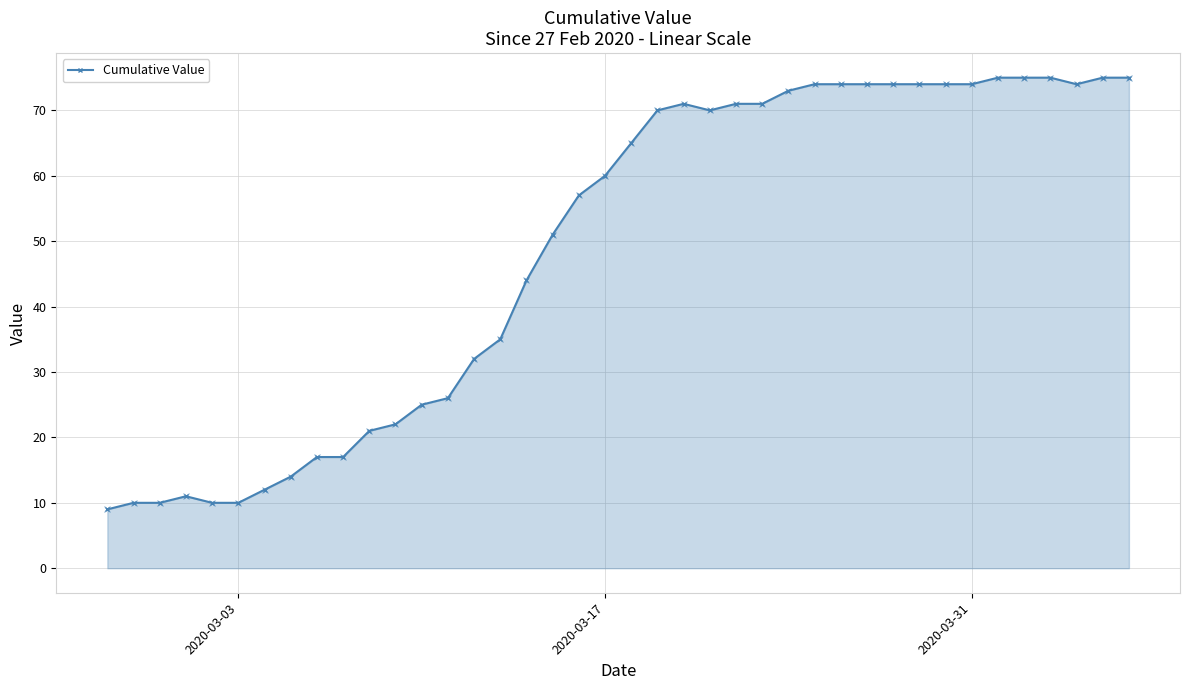

What is the average value?

49